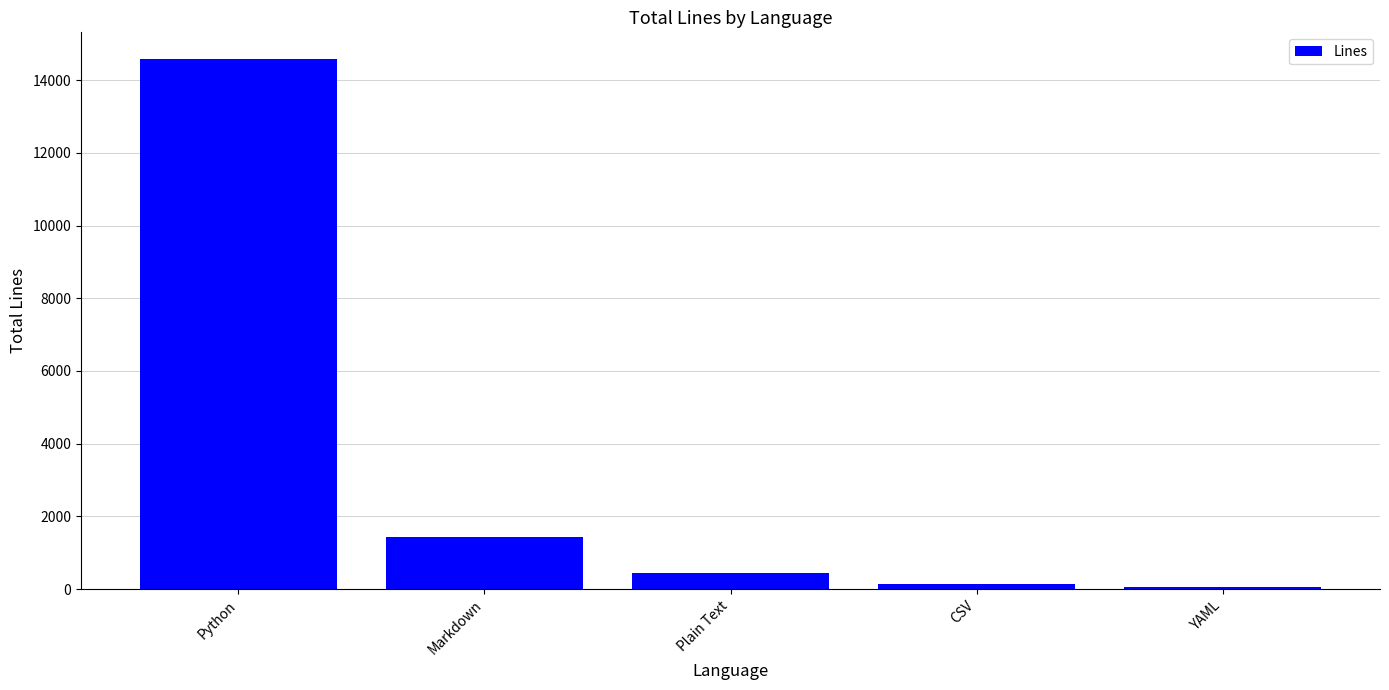

Is it true that the value at Markdown is 1440?

True